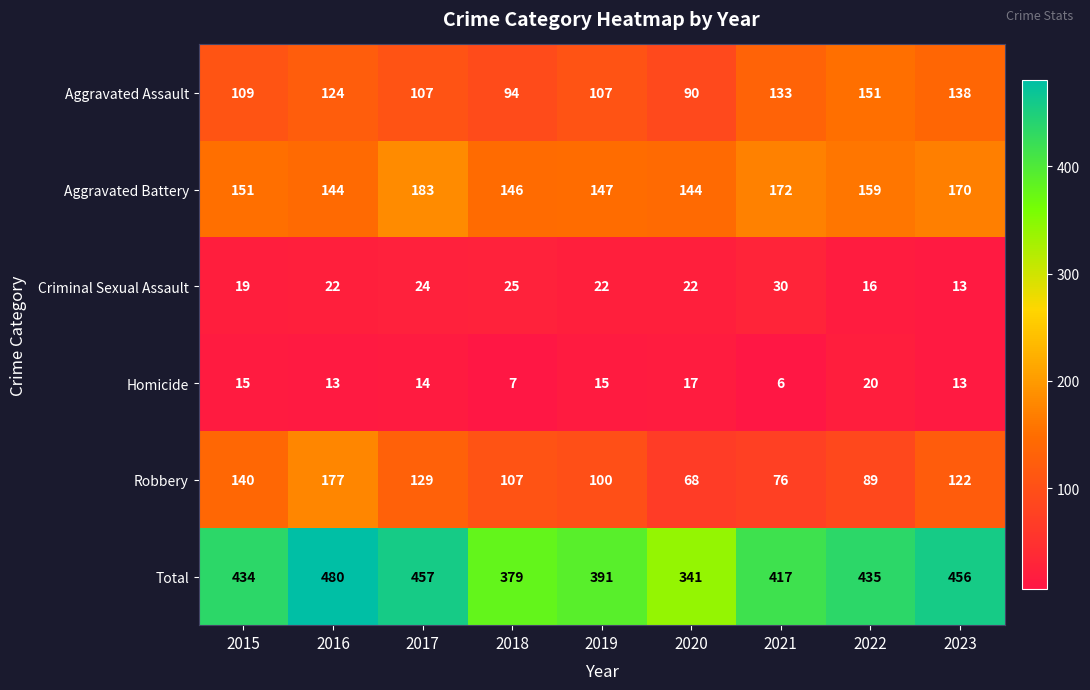

How many distinct data groups are displayed?

6